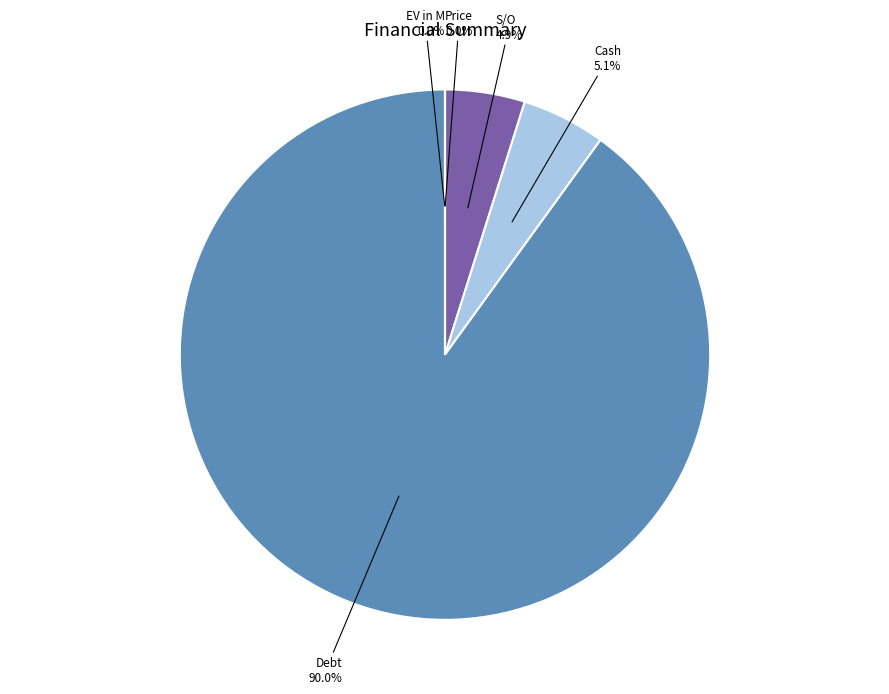

Is the sum of Cash and Debt greater than half?

Yes